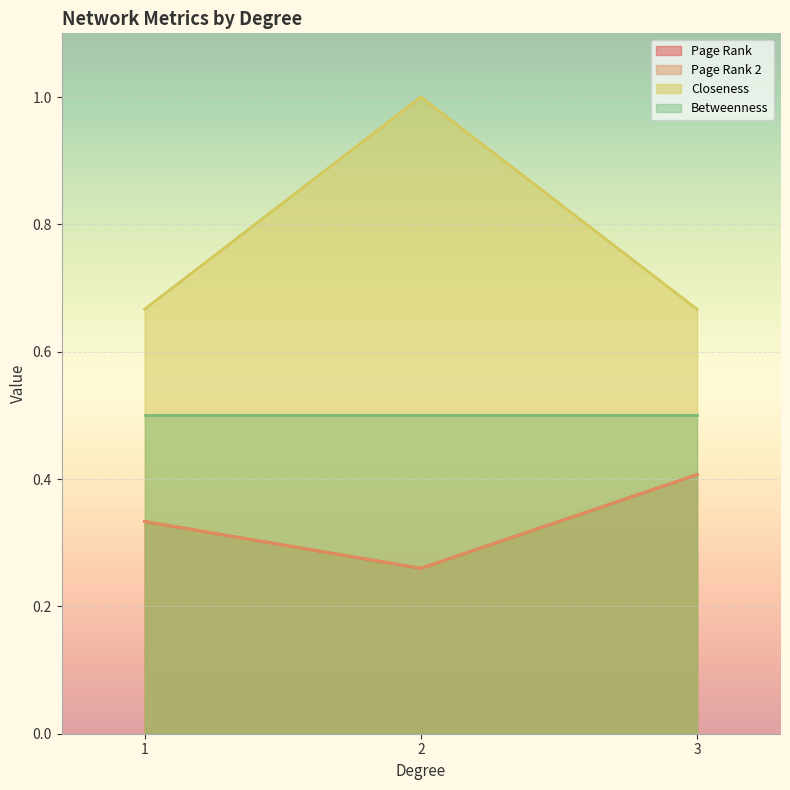

Which has a higher value, 2 or 1?

1